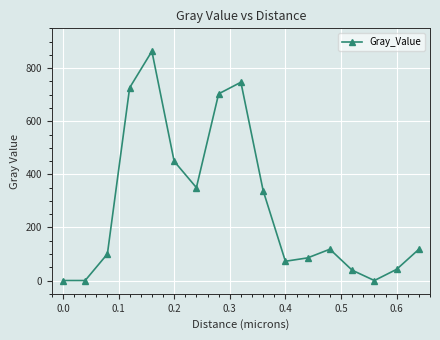

What is the difference between the maximum and minimum values?

863.9